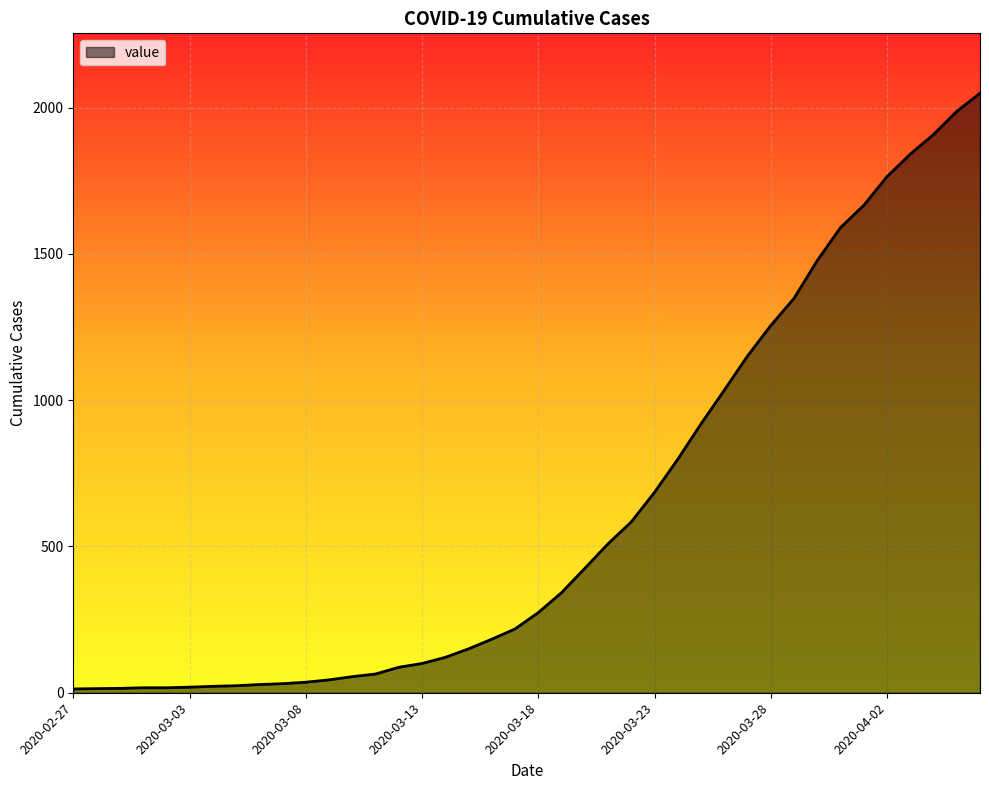

What is the difference between the maximum and minimum values?

2036